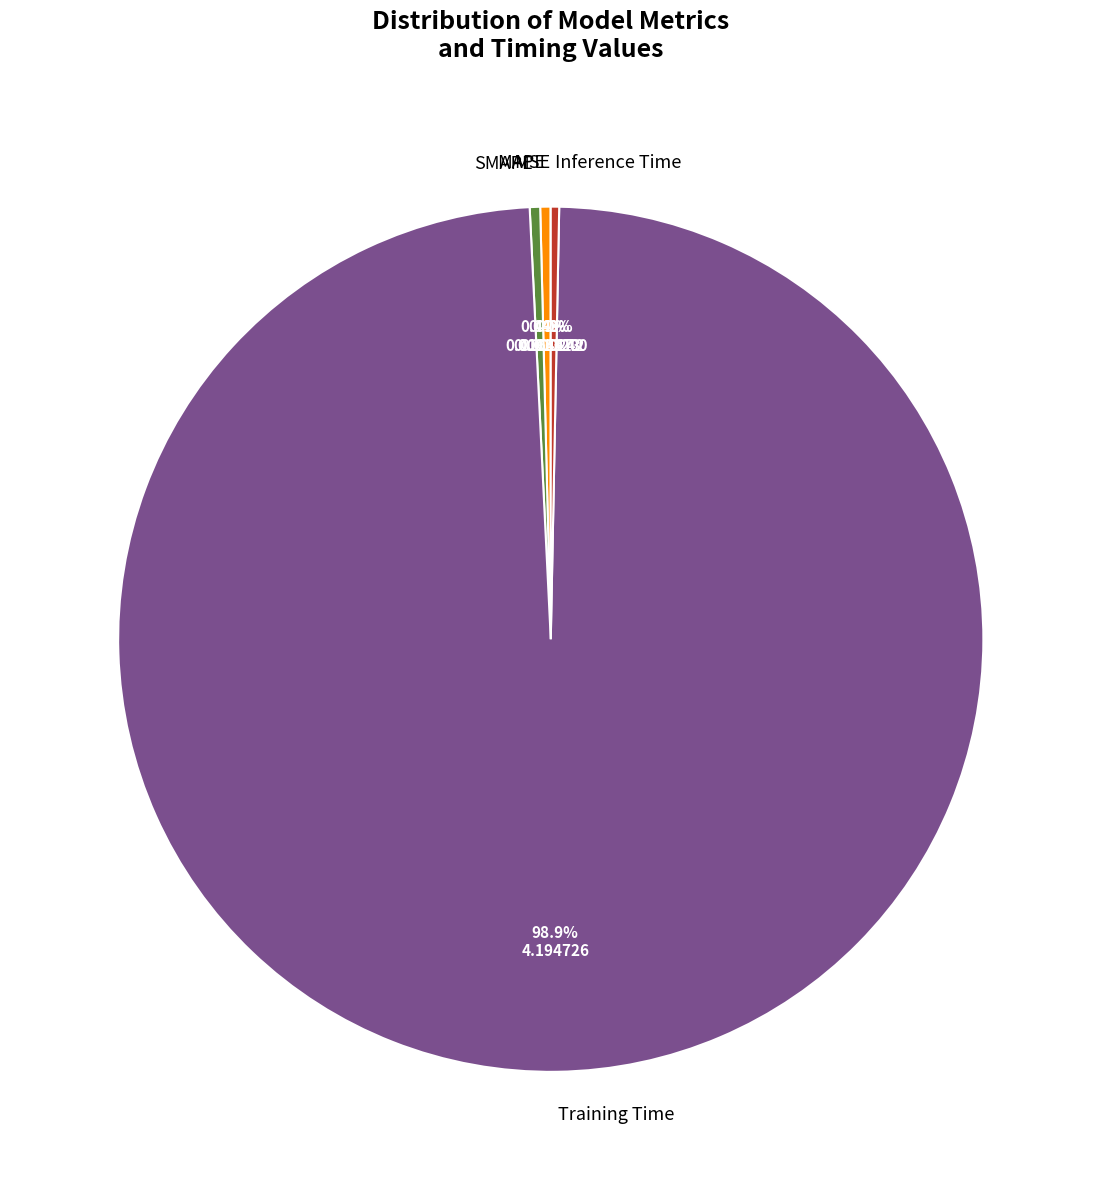

What is the largest slice in the pie chart?

Training Time